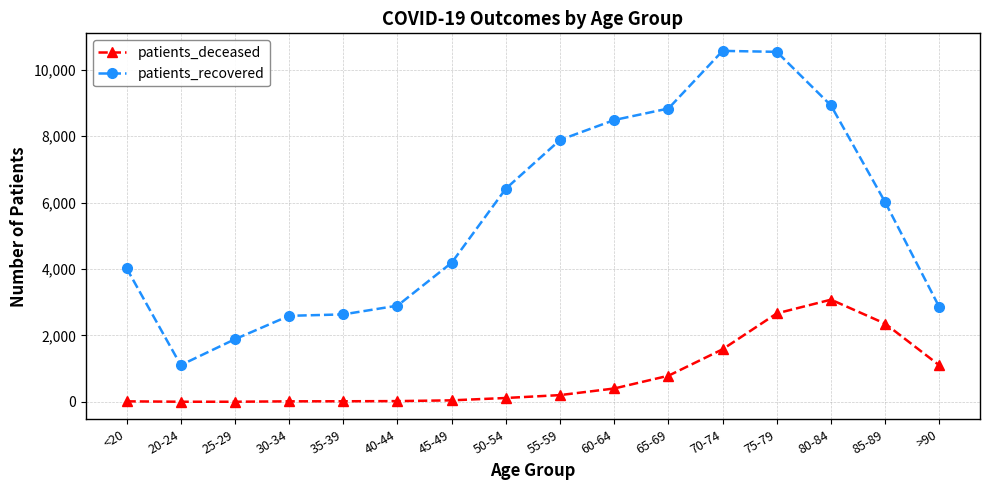

True or false: patients_recovered and patients_deceased cross at least once.

False